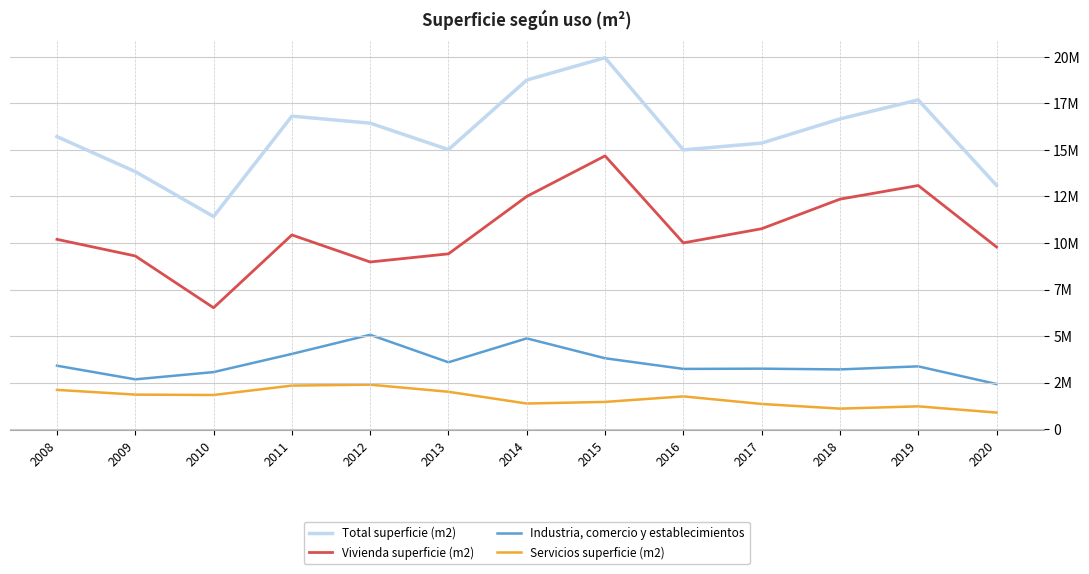

True or false: Vivienda superficie (m2) has more than 1 points higher than both neighbors.

True